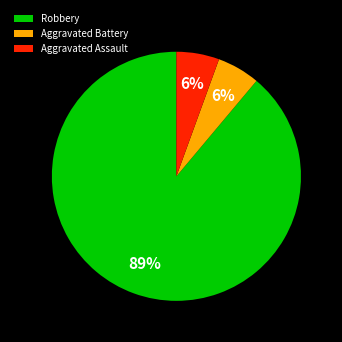

Do Aggravated Battery and Aggravated Assault together represent more than half of the pie?

No